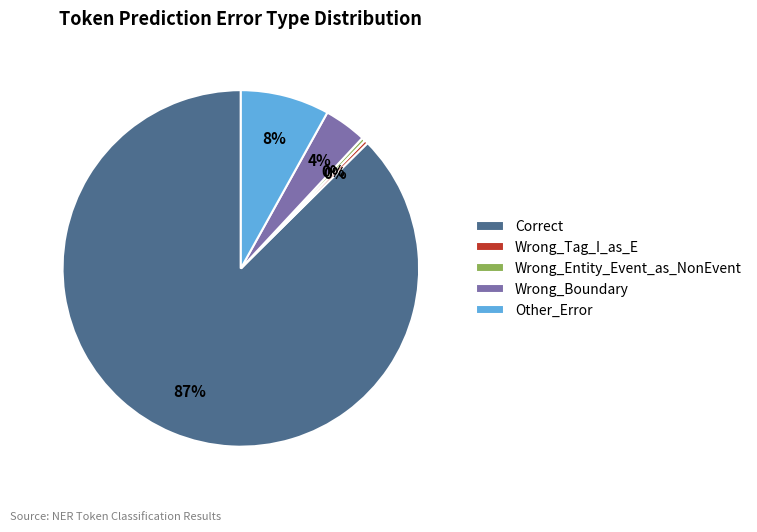

To the nearest percent, what is the combined percentage of Other_Error and Wrong_Entity_Event_as_NonEvent?

8%